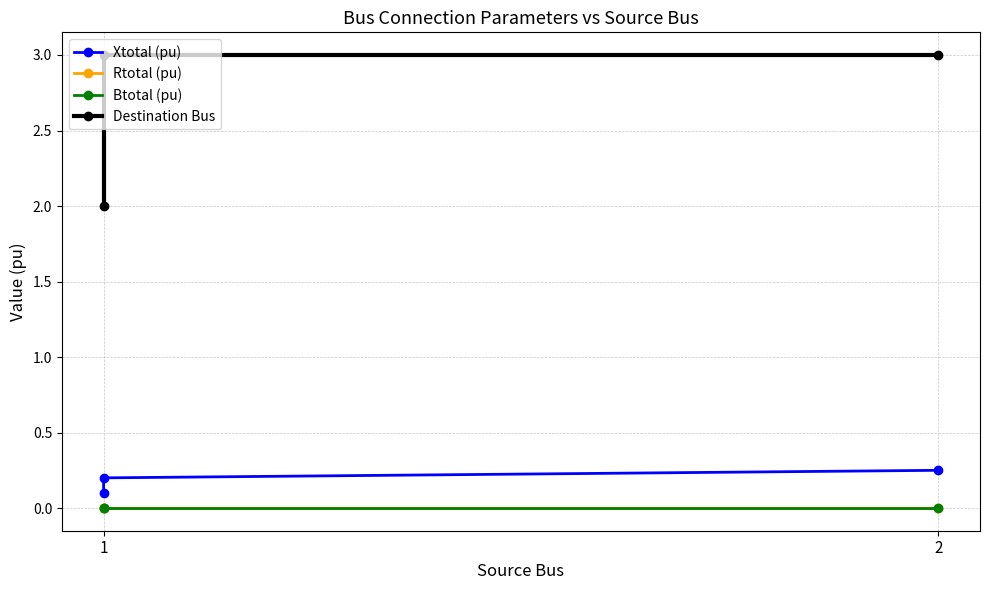

How many lines are shown in the chart?

4